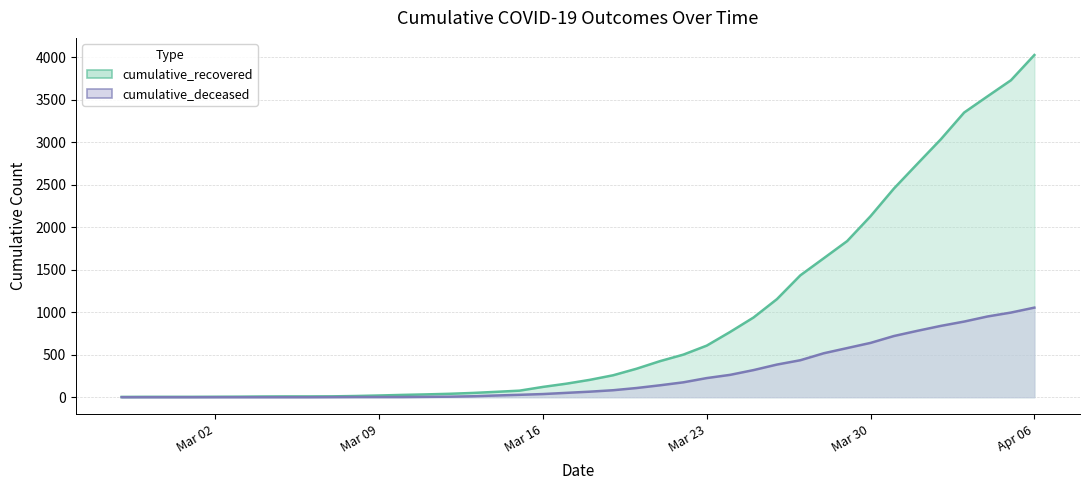

What is the label of the 30th point from the left?

2020-03-27